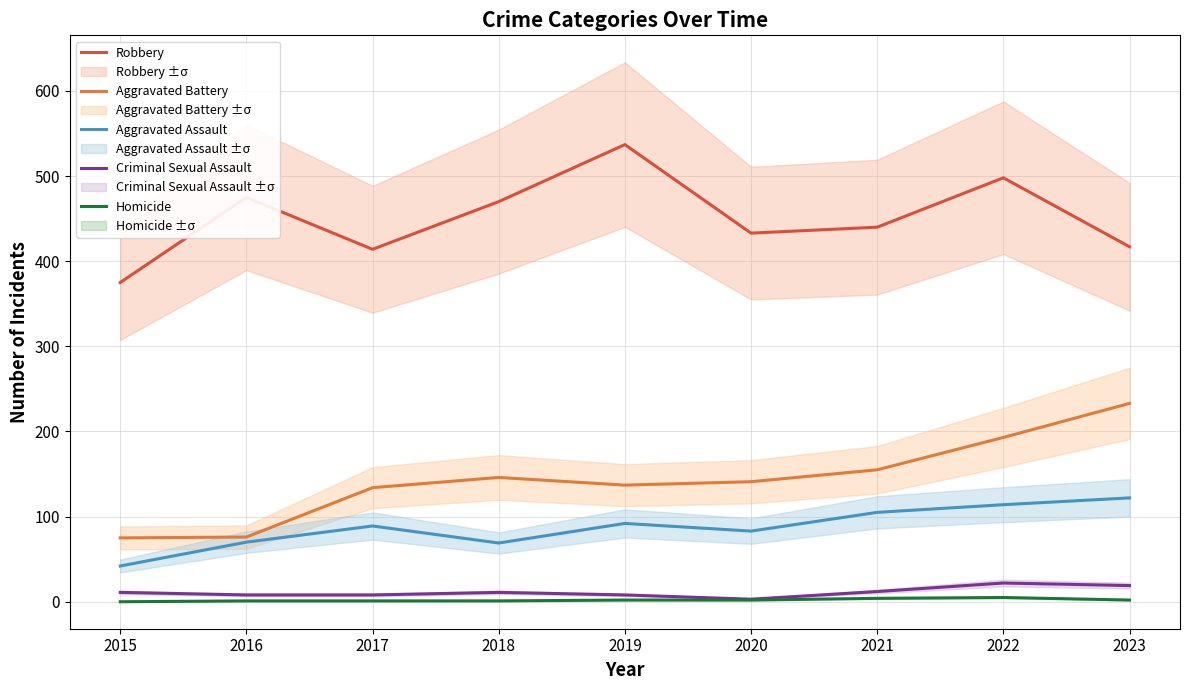

Between 2021 and 2022, which series saw the biggest shift?

Robbery